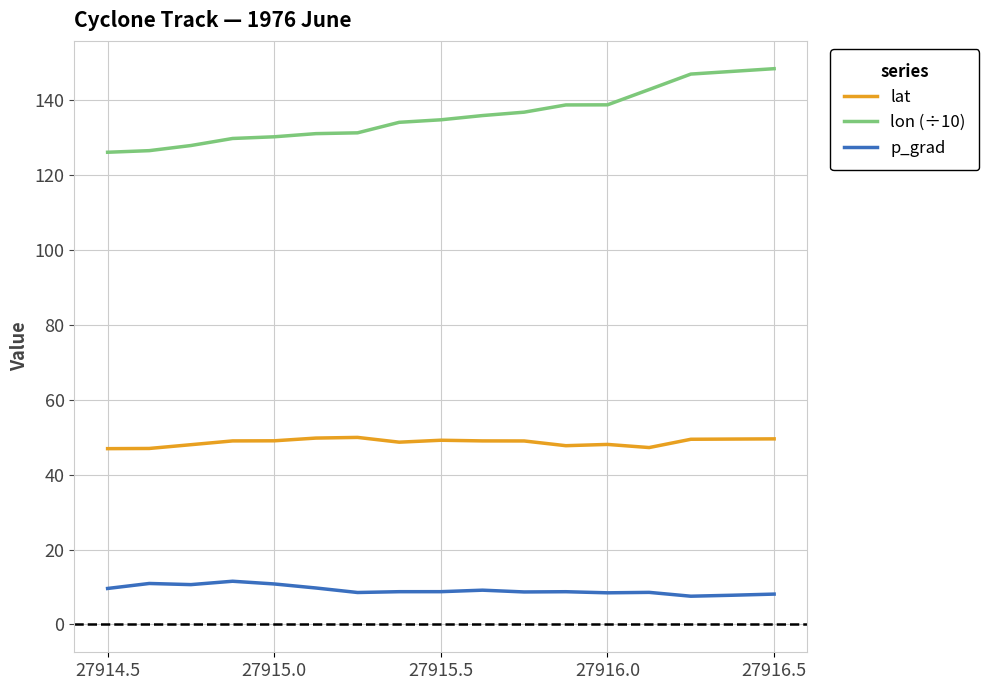

What is the lowest value of the lon (÷10) series?

126.1